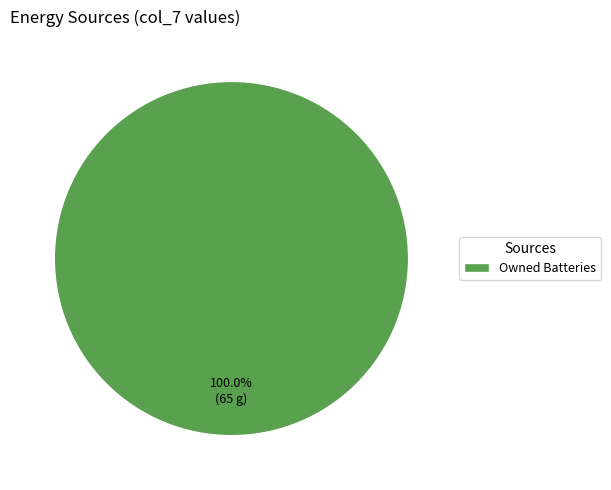

How many segments does this pie chart have?

1